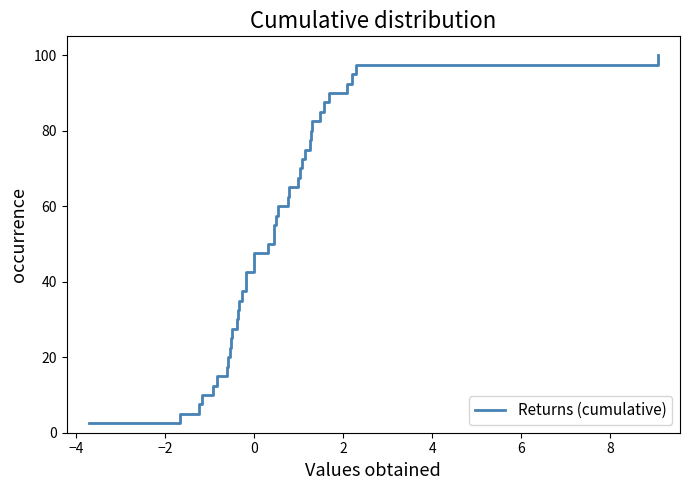

What is the maximum value shown in the chart?

100.0